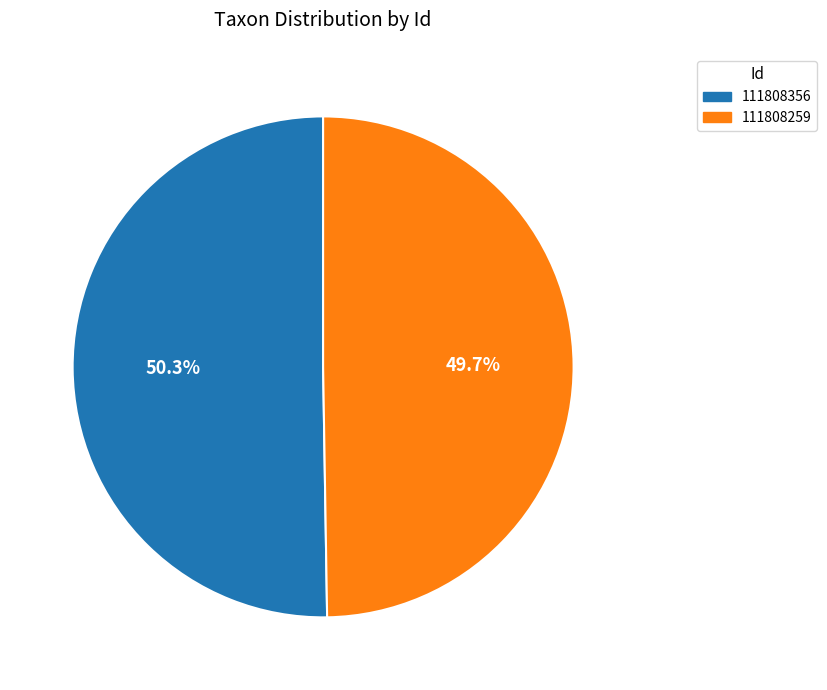

To the nearest percent, what percentage of the pie is 111808356?

50%